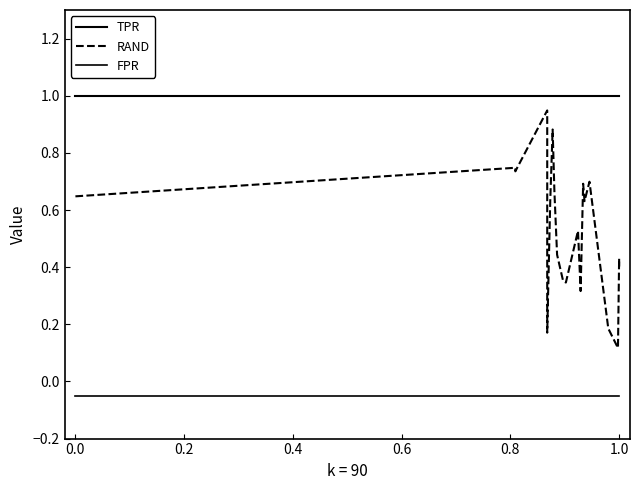

Is this an area chart (filled region under the line)?

No